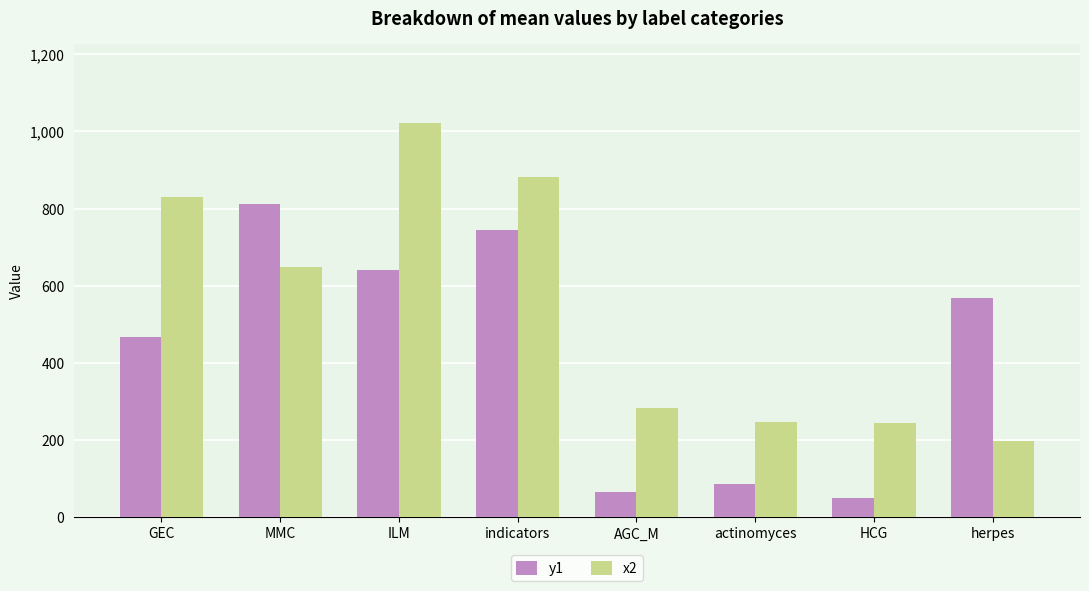

How many bars are there in each group?

2